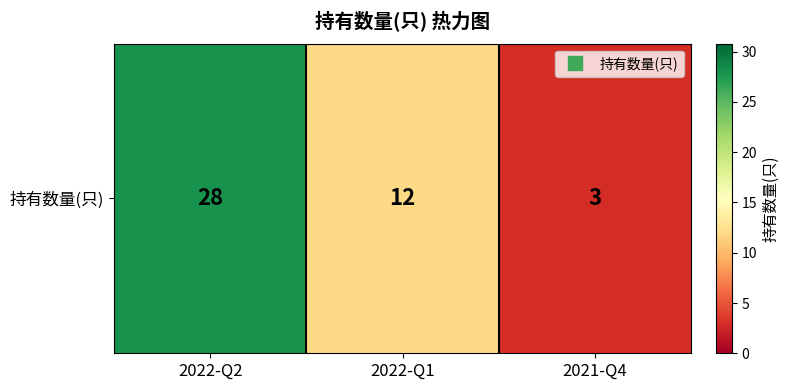

Which label corresponds to the largest value in the chart?

2022-Q2